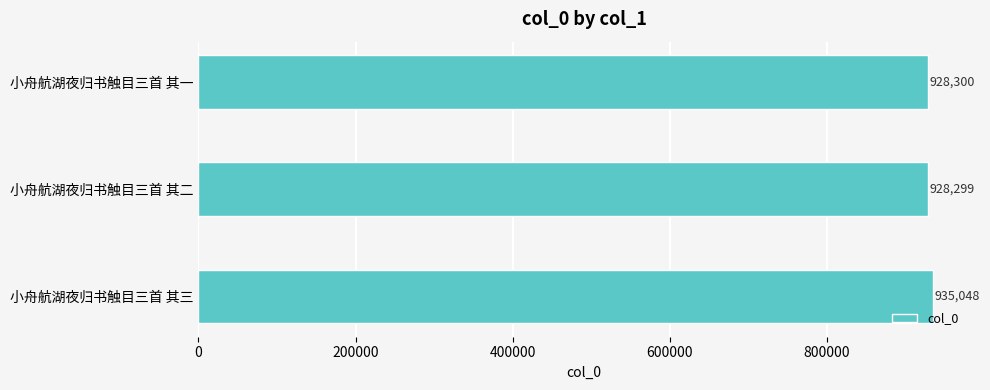

The value at 小舟航湖夜归书触目三首 其一 is 928300. True or false?

True